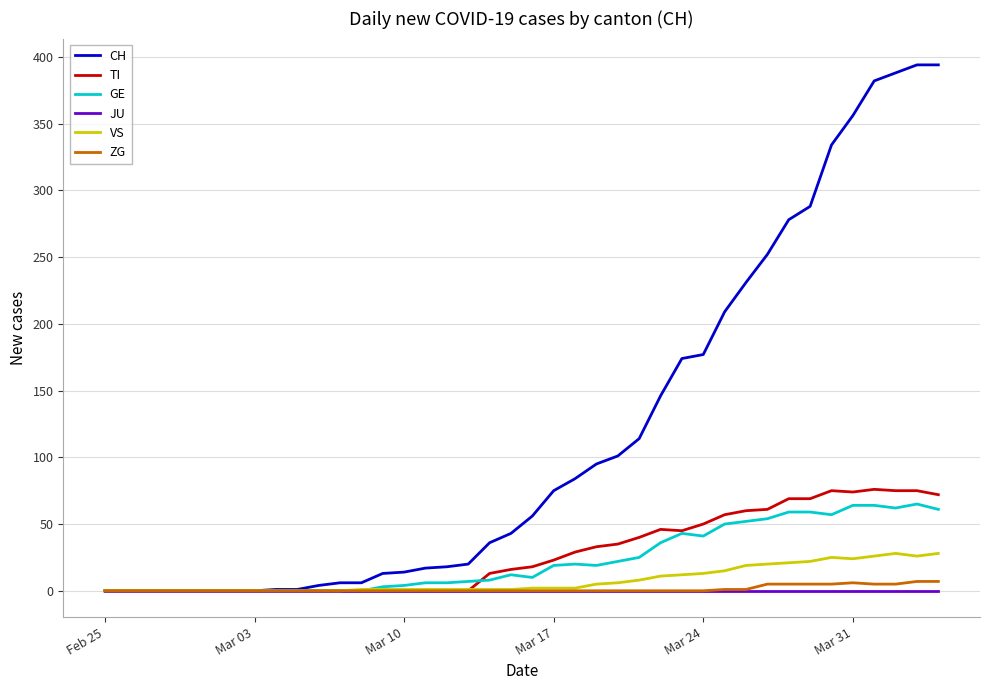

Which series has the widest spread of values?

CH